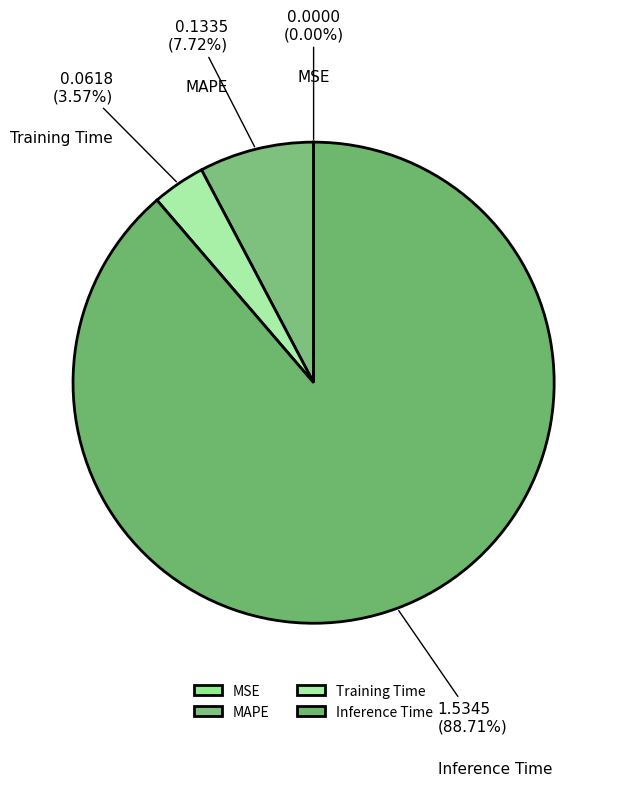

What is the largest slice in the pie chart?

Inference Time